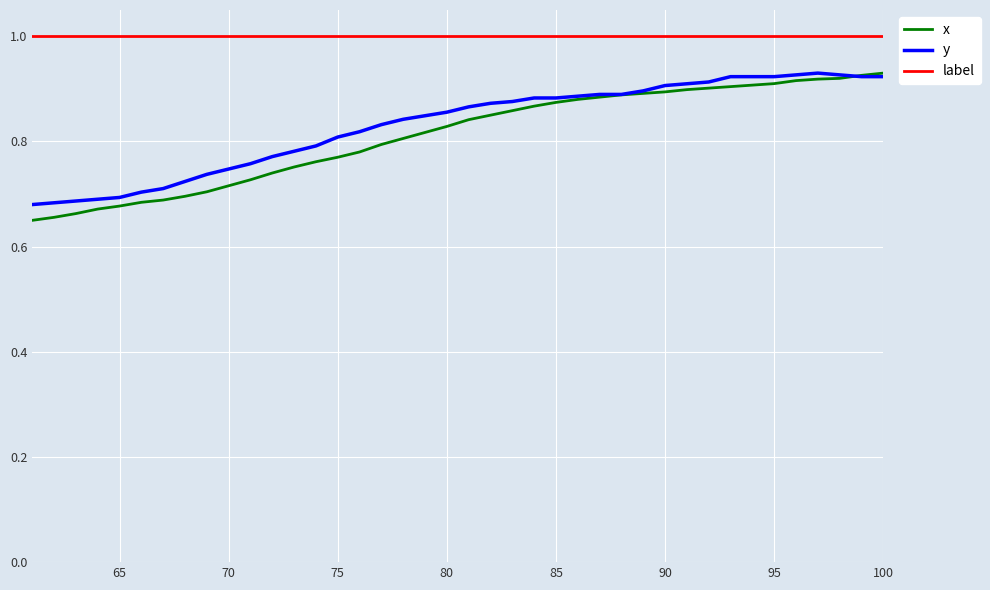

What is the minimum value for label?

1.0